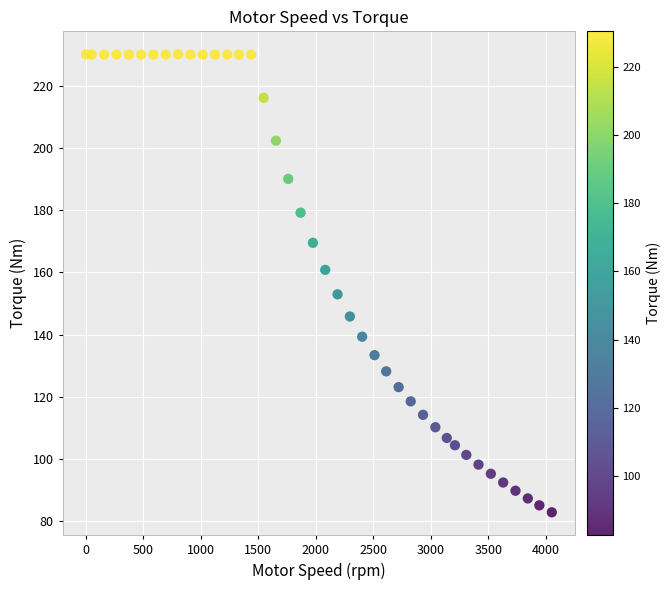

What Y value in the scatter plot is closest to 156?

153.0